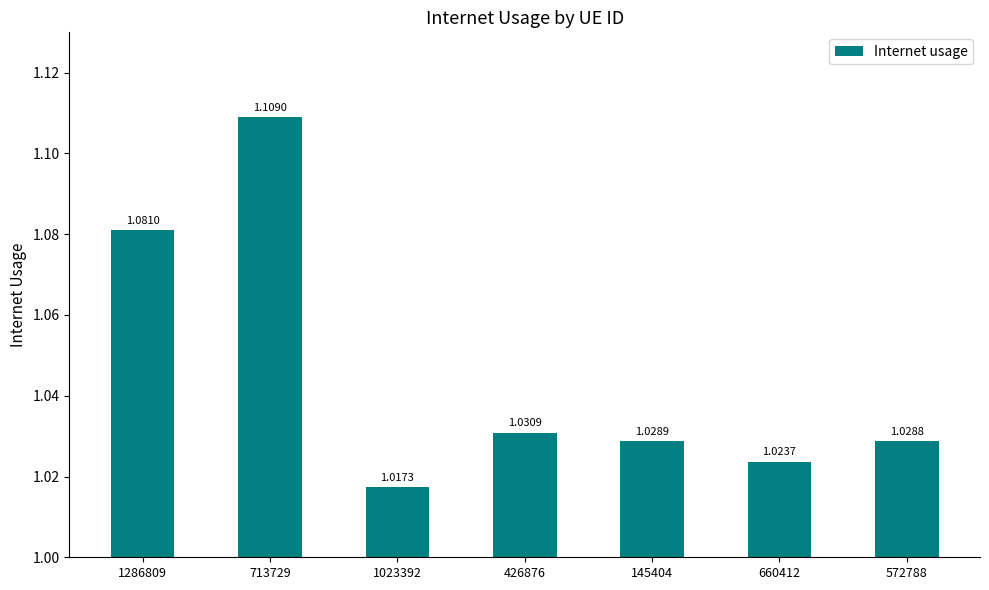

What is the sum of all values?

7.3